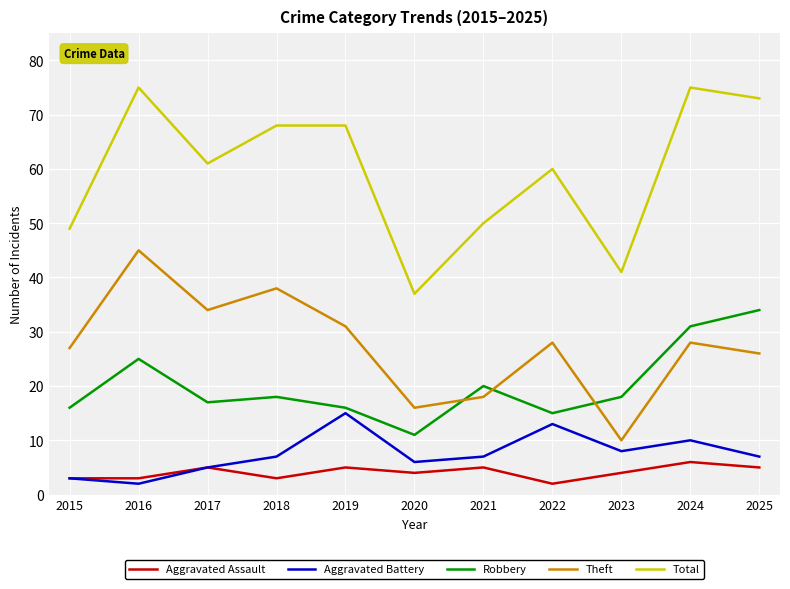

True or false: Aggravated Assault and Robbery cross at least once.

False